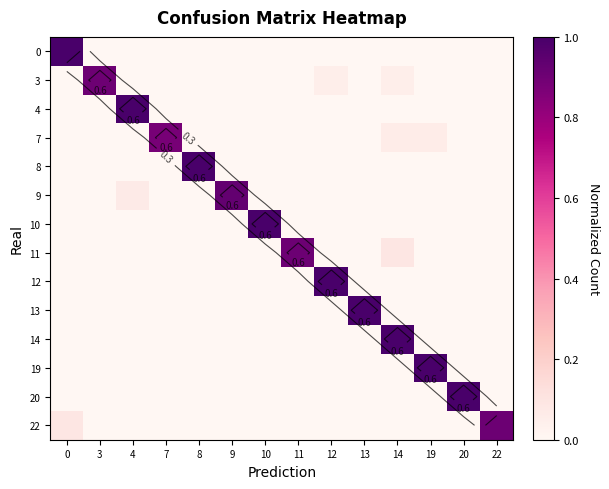

Is it true that 0 equals 0.0 at 19?

True